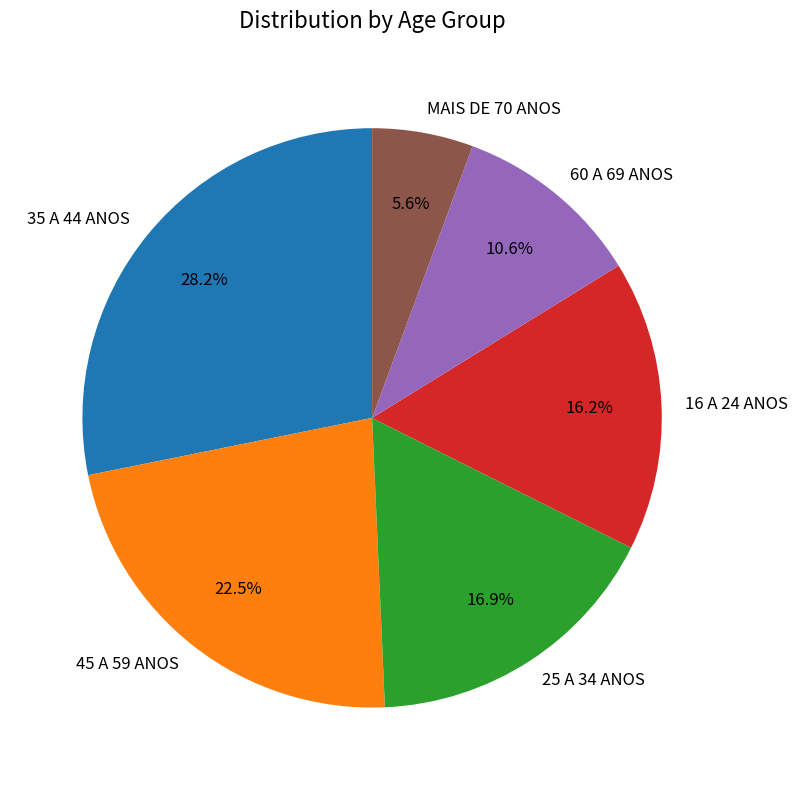

Rank the categories by value from highest to lowest.

35 A 44 ANOS, 45 A 59 ANOS, 25 A 34 ANOS, 16 A 24 ANOS, 60 A 69 ANOS, MAIS DE 70 ANOS